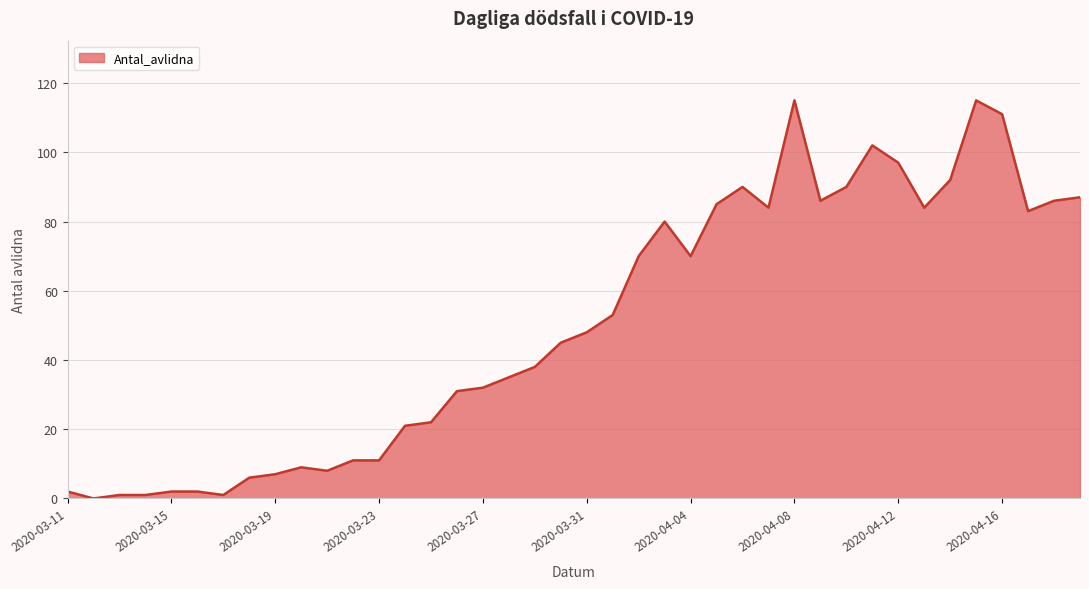

Between 2020-04-08 and 2020-04-12, which is larger?

2020-04-08